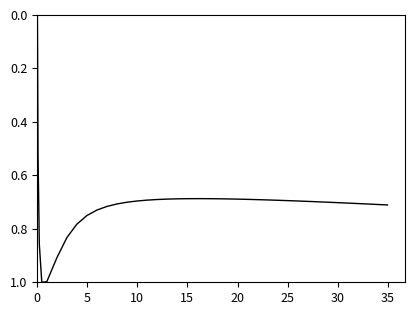

What is the difference between the maximum and minimum values?

1.0